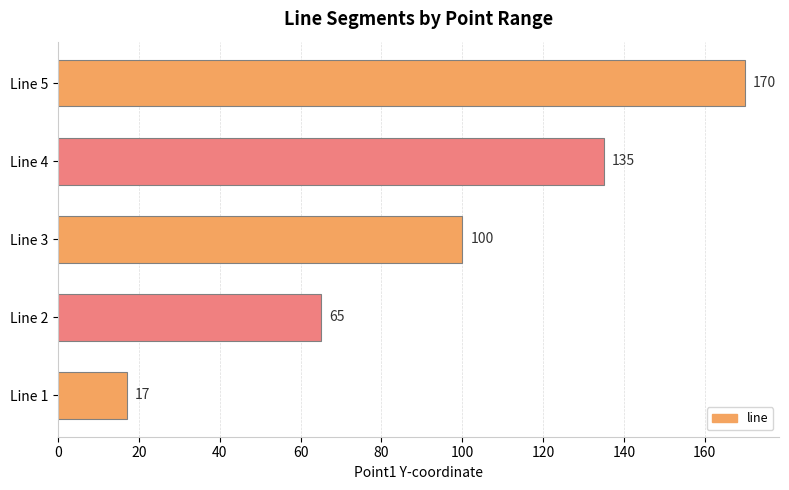

Rank the categories by value from lowest to highest.

Line 1, Line 2, Line 3, Line 4, Line 5